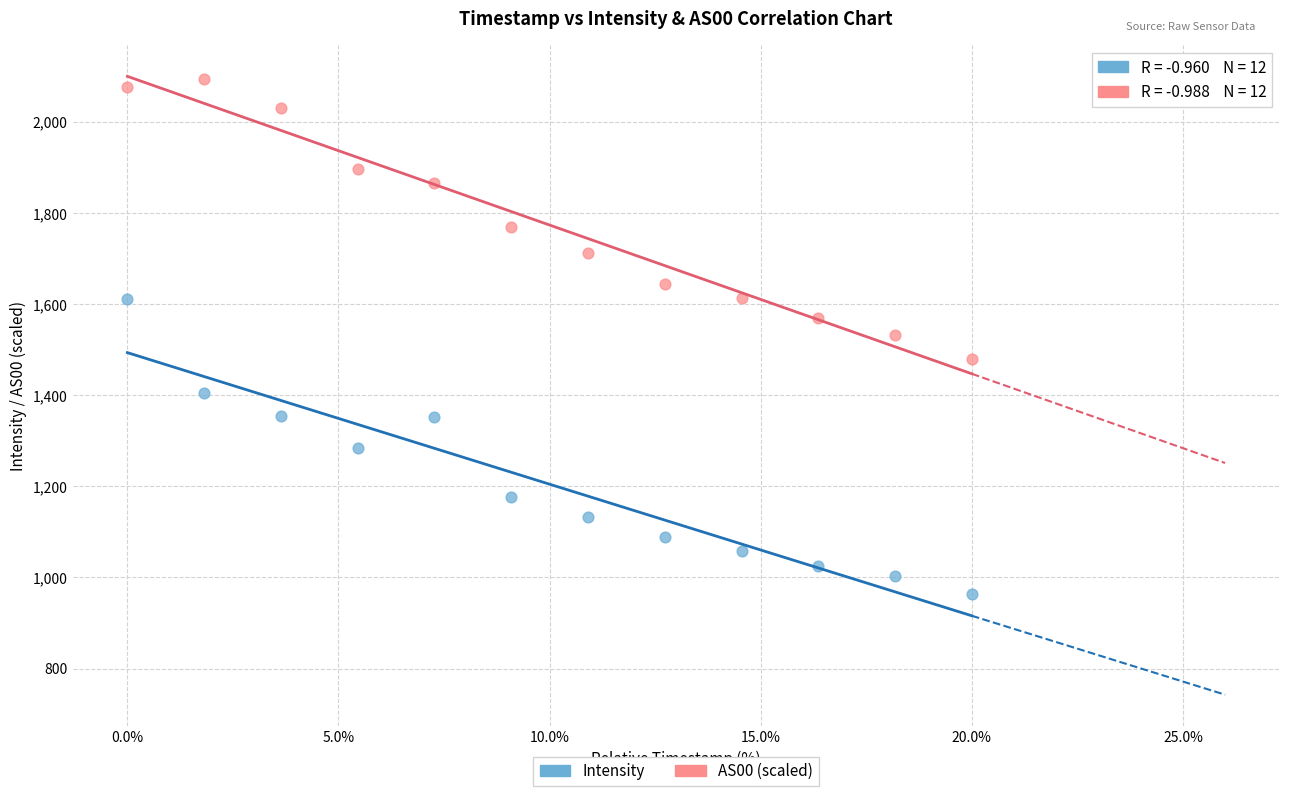

Which series reaches the minimum Y coordinate?

Intensity